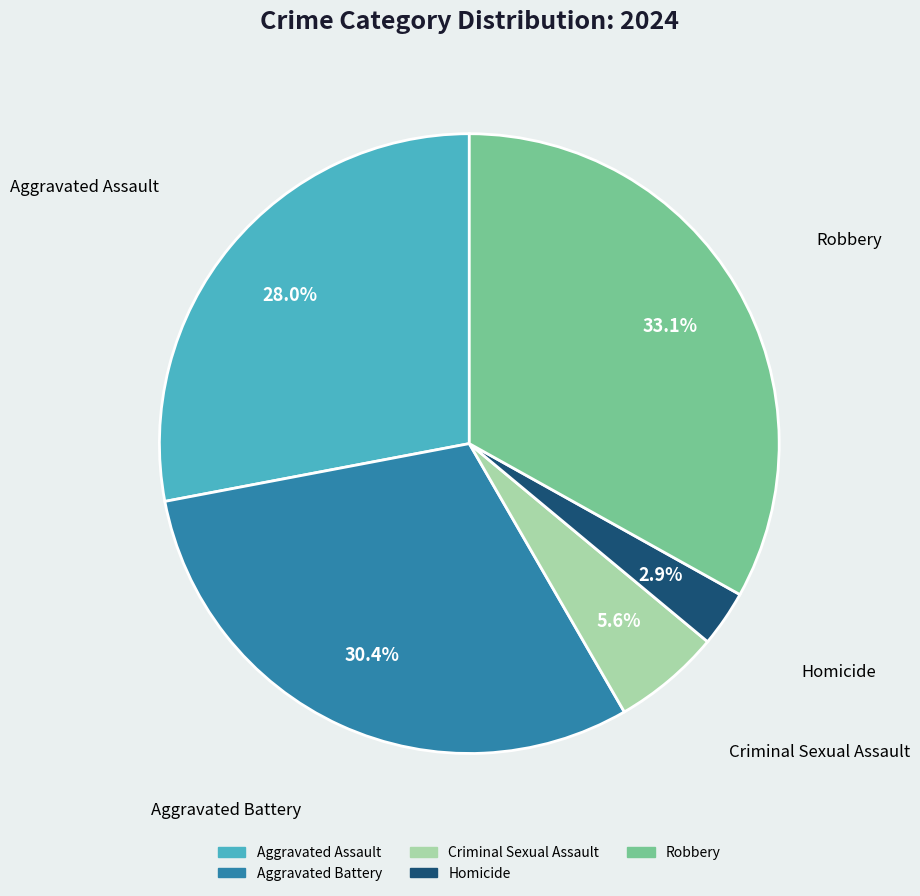

Is it true that Criminal Sexual Assault is 15% of the pie?

False